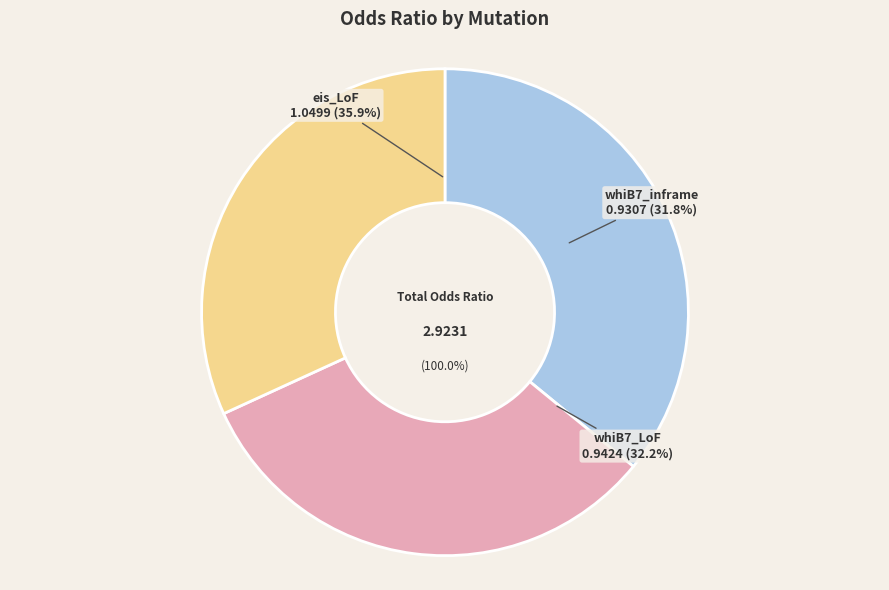

Which category has the biggest portion of the pie?

eis_LoF